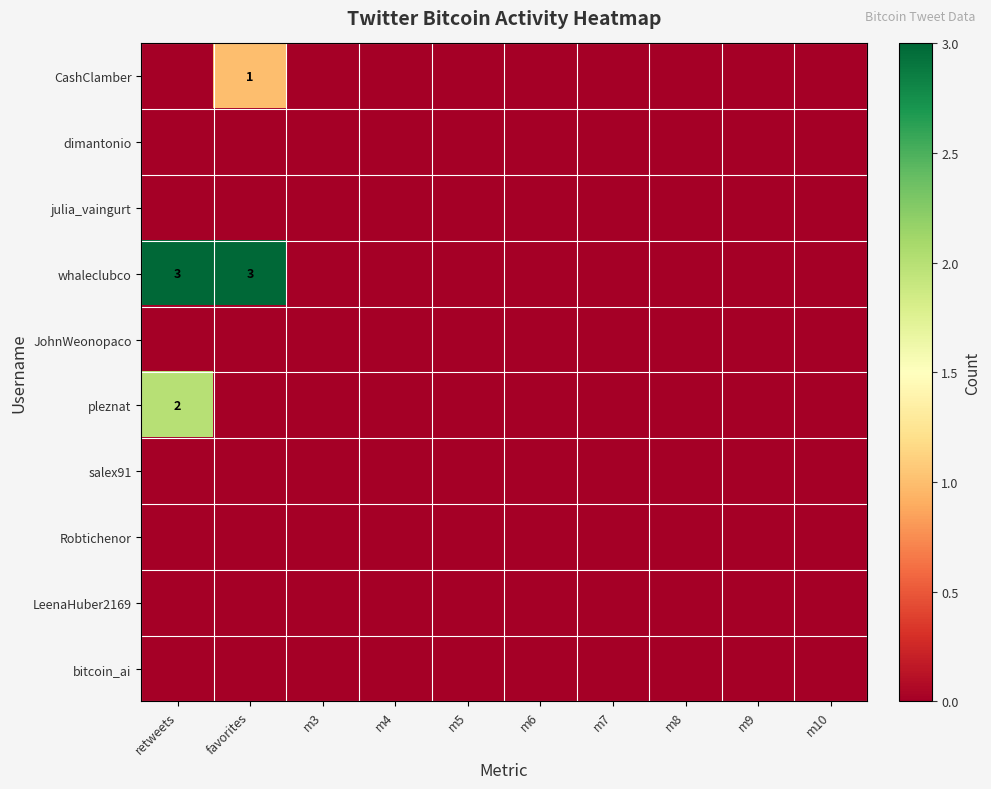

Count the number of data series in this chart.

10